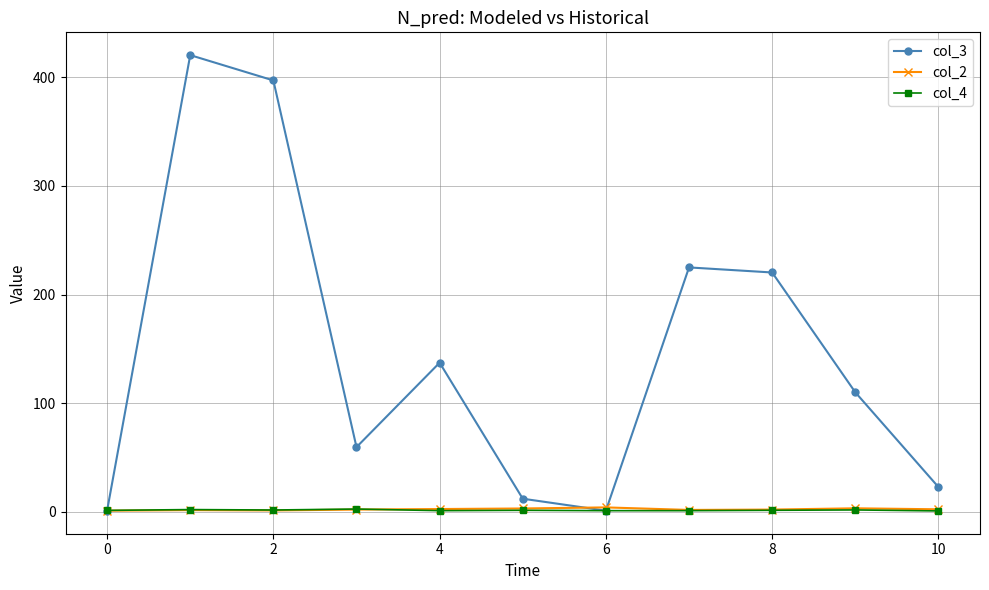

Is this an area chart (filled region under the line)?

No